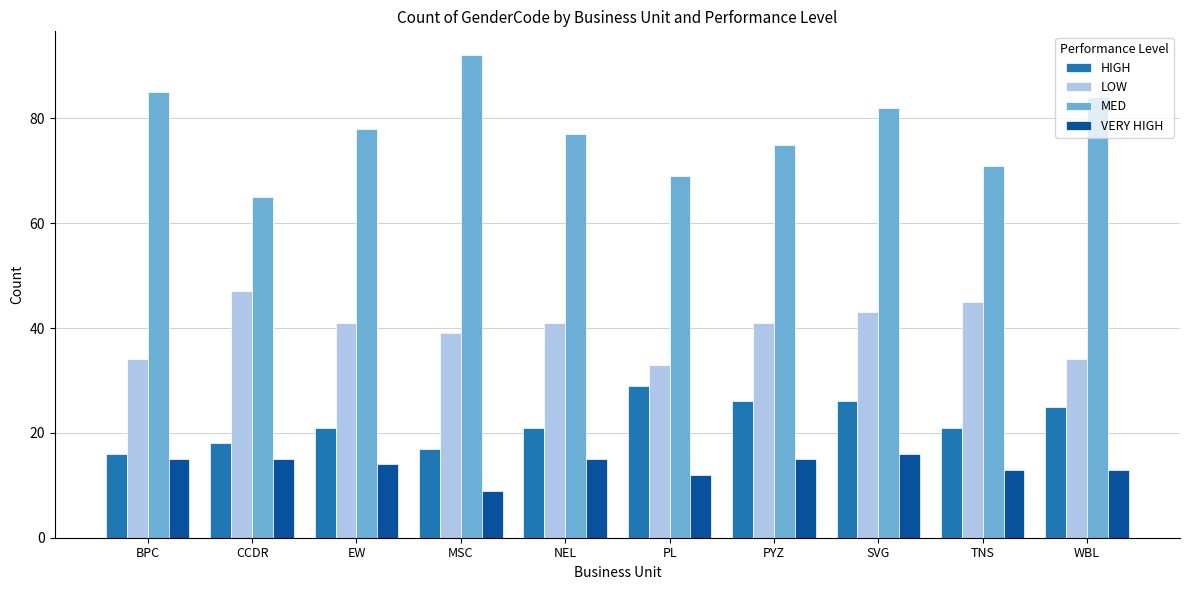

Rank the series by their maximum value, from highest to lowest.

MED, LOW, HIGH, VERY HIGH